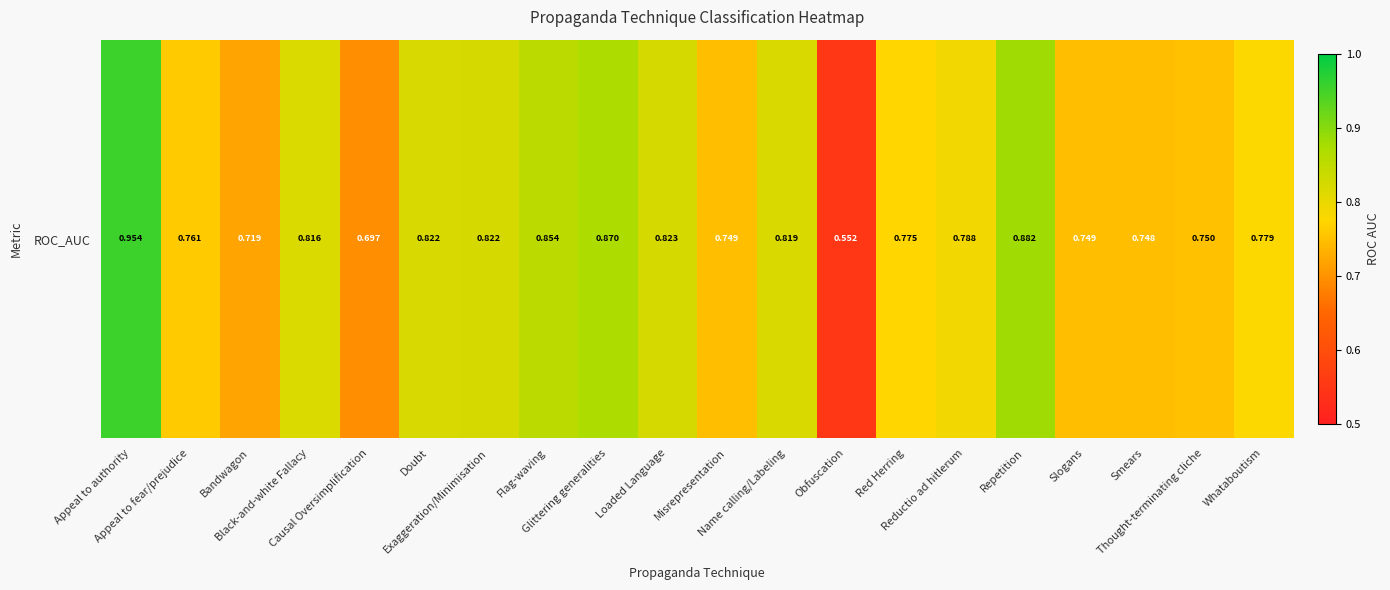

What is the change in value from Exaggeration/Minimisation to Obfuscation?

-0.3